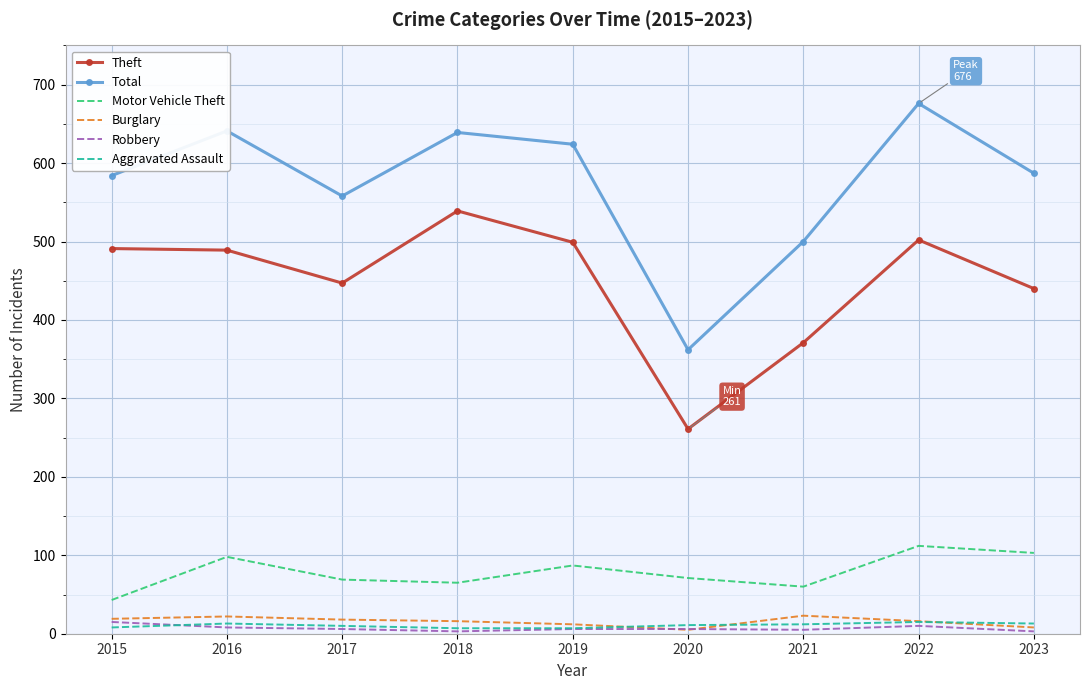

What is the total value across all series at 2021?

971